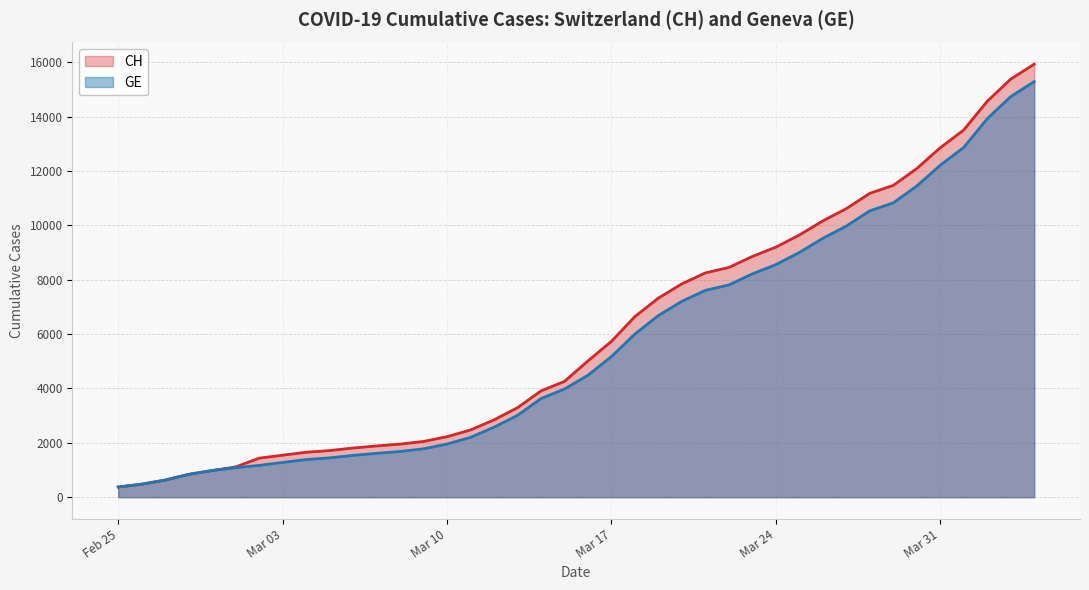

Which category has the lowest value across all series?

Feb 25